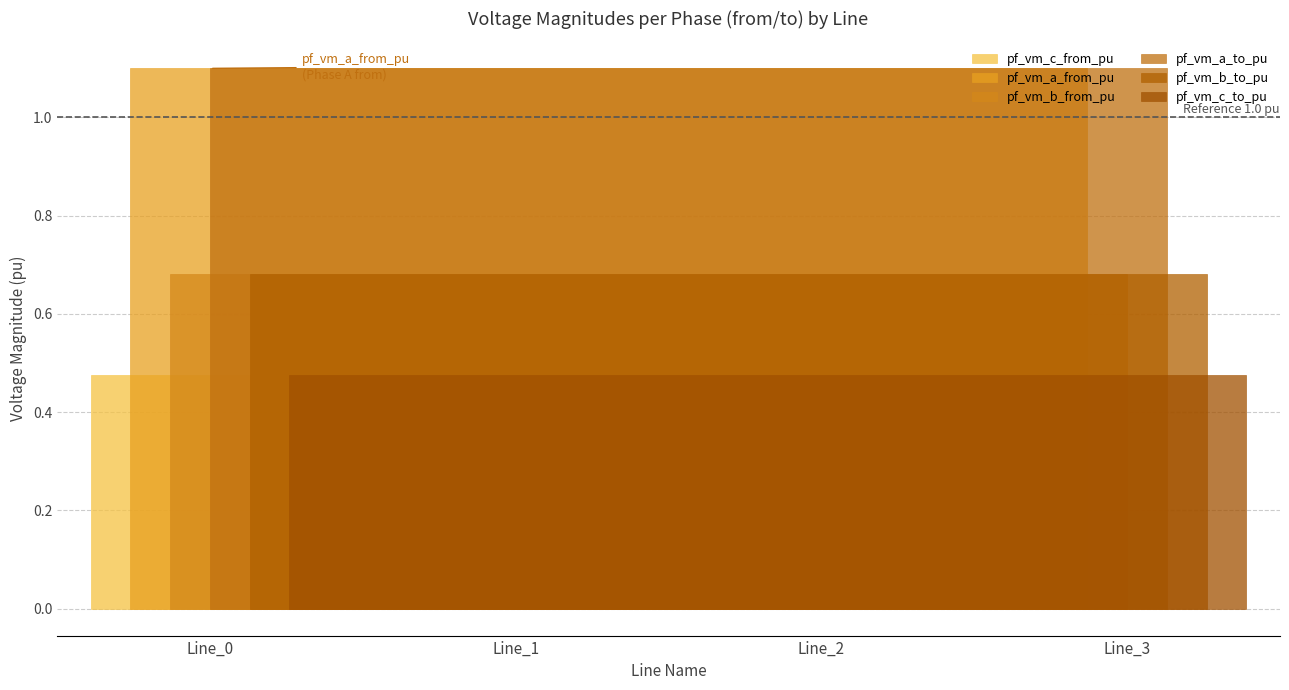

Reading left to right, extract all data points from this chart.

pf_vm_c_from_pu: 0.5	0.5	0.5	0.5
pf_vm_a_from_pu: 1.1	1.1	1.1	1.1
pf_vm_b_from_pu: 0.7	0.7	0.7	0.7
pf_vm_a_to_pu: 1.1	1.1	1.1	1.1
pf_vm_b_to_pu: 0.7	0.7	0.7	0.7
pf_vm_c_to_pu: 0.5	0.5	0.5	0.5